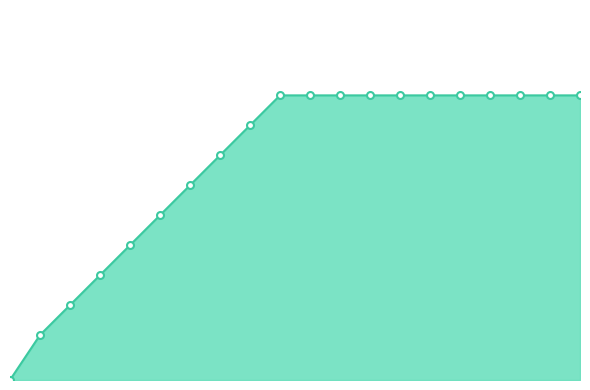

What is the difference between the maximum and second lowest values?

16